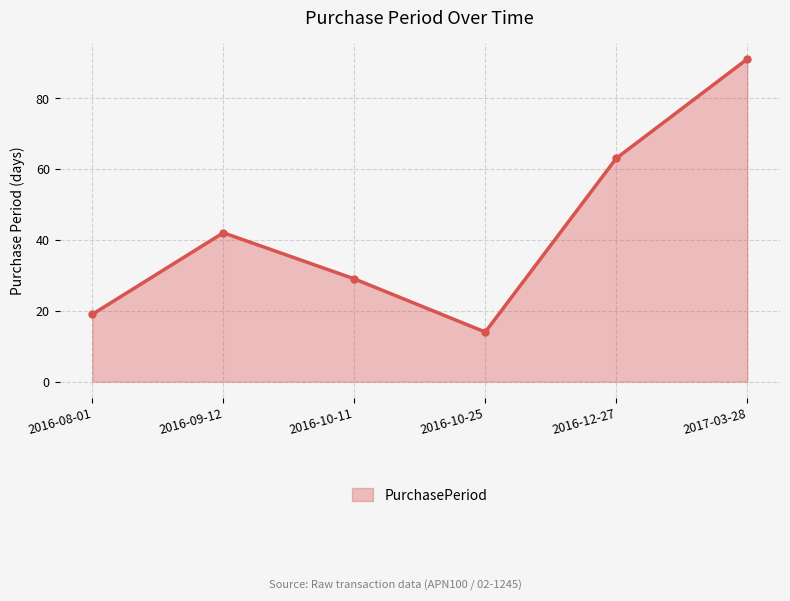

True or false: the data shows 42 at 2016-09-12.

True